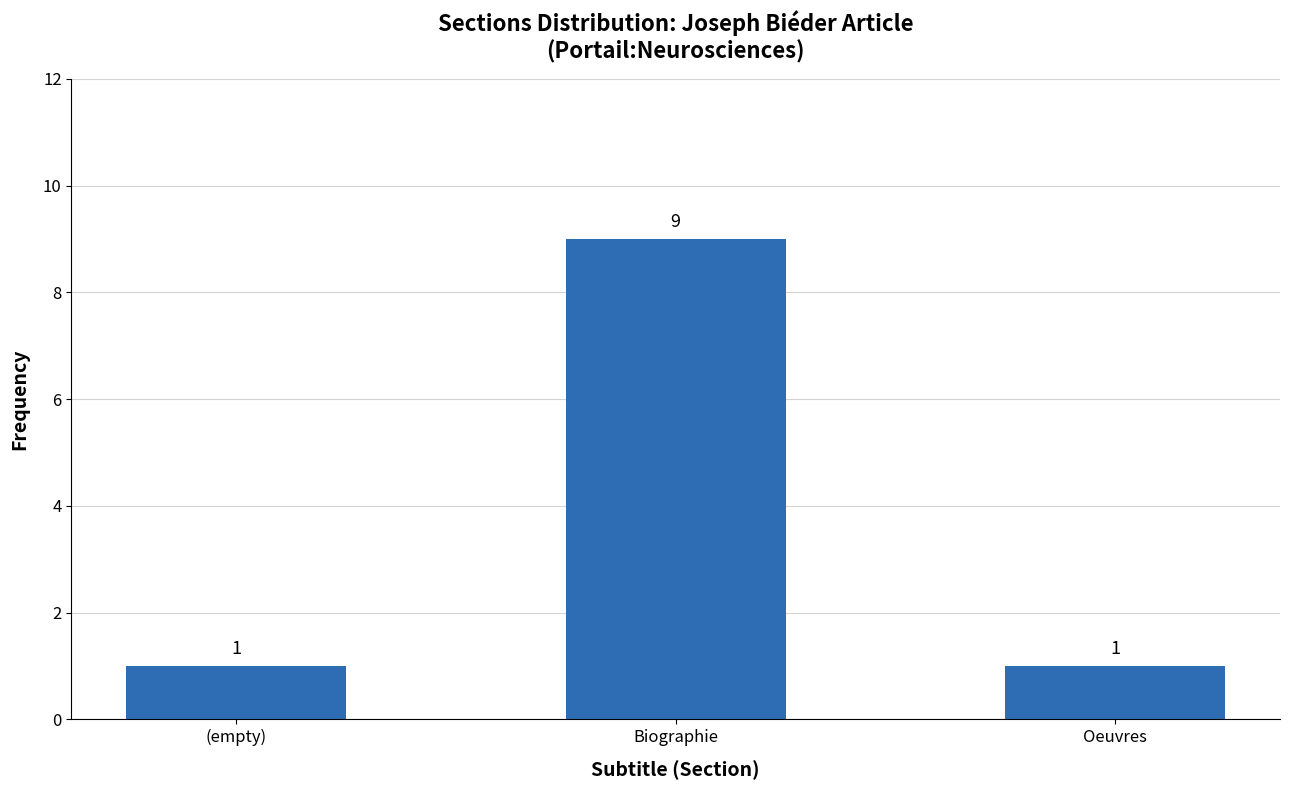

Are the bars horizontal?

No